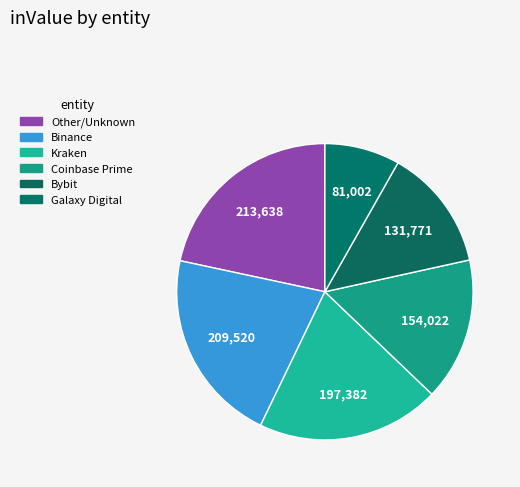

Which has a higher value, Bybit or Galaxy Digital?

Bybit